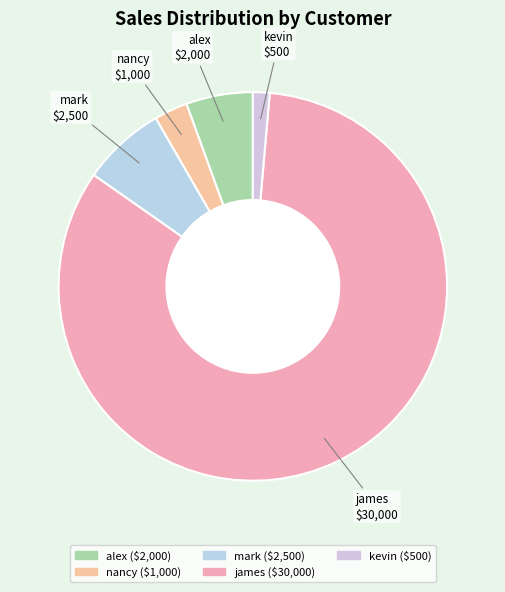

What is the largest slice in the pie chart?

james